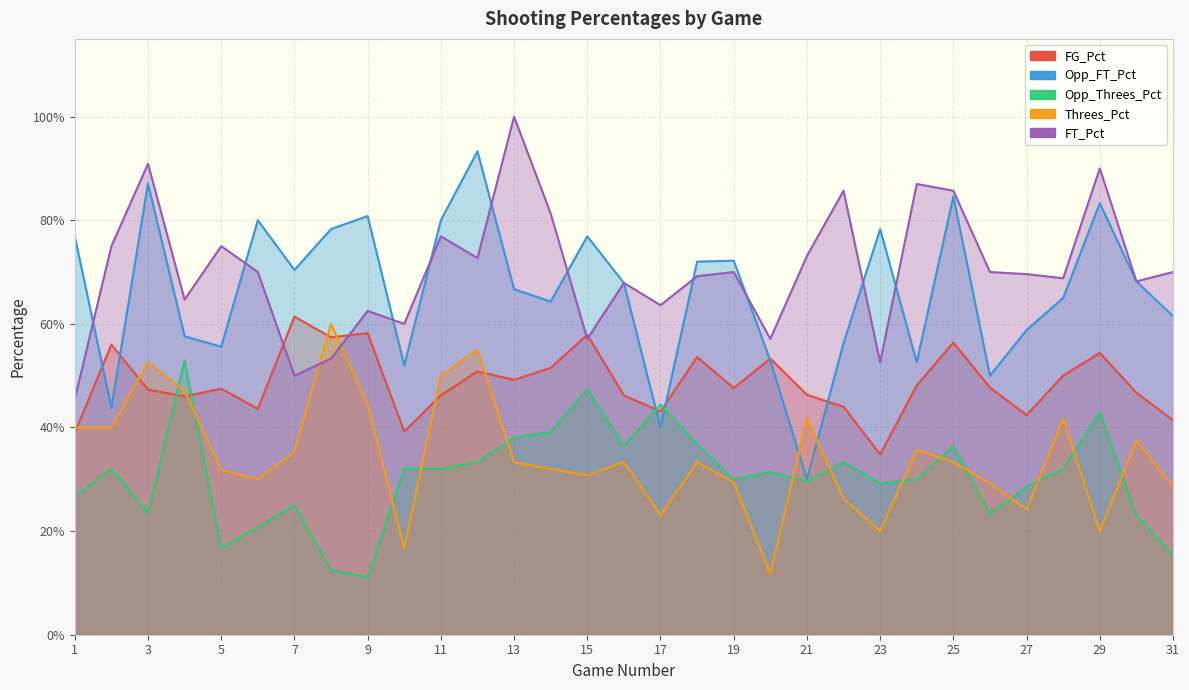

The value of FG_Pct at 23 is 0.3. True or false?

True